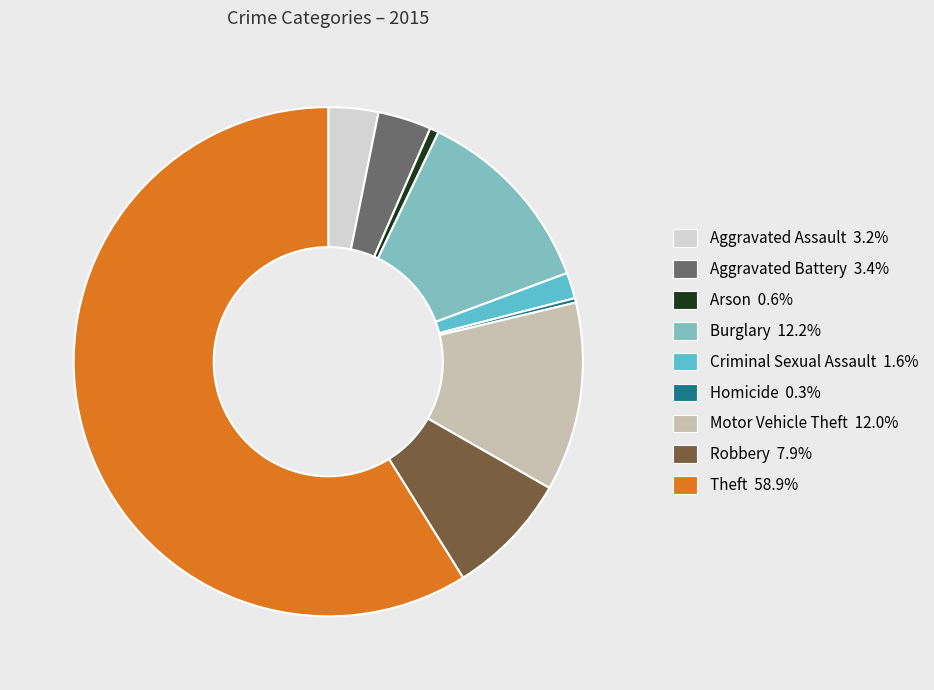

The Criminal Sexual Assault slice represents 2% of the pie. True or false?

True